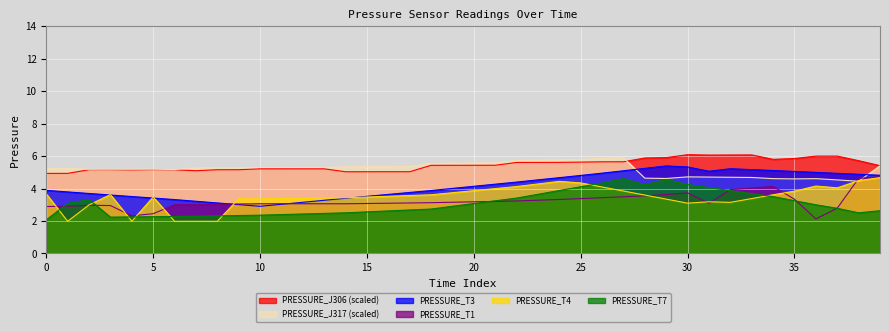

In PRESSURE_T3, how many points are higher than both neighbors (excluding endpoints)?

2